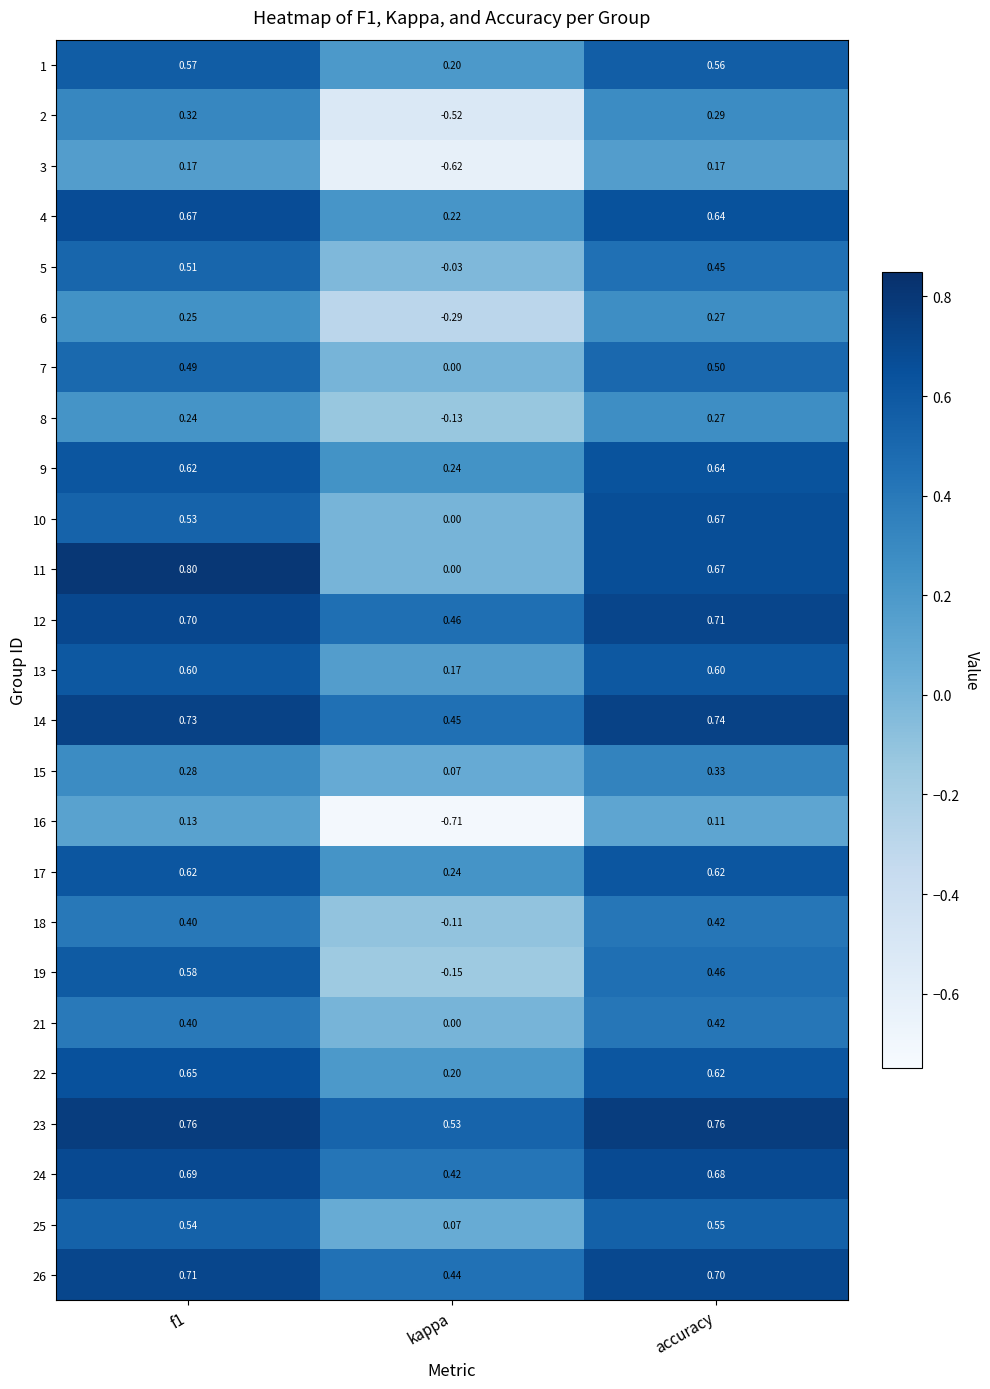

At which label does 17 reach its minimum?

kappa